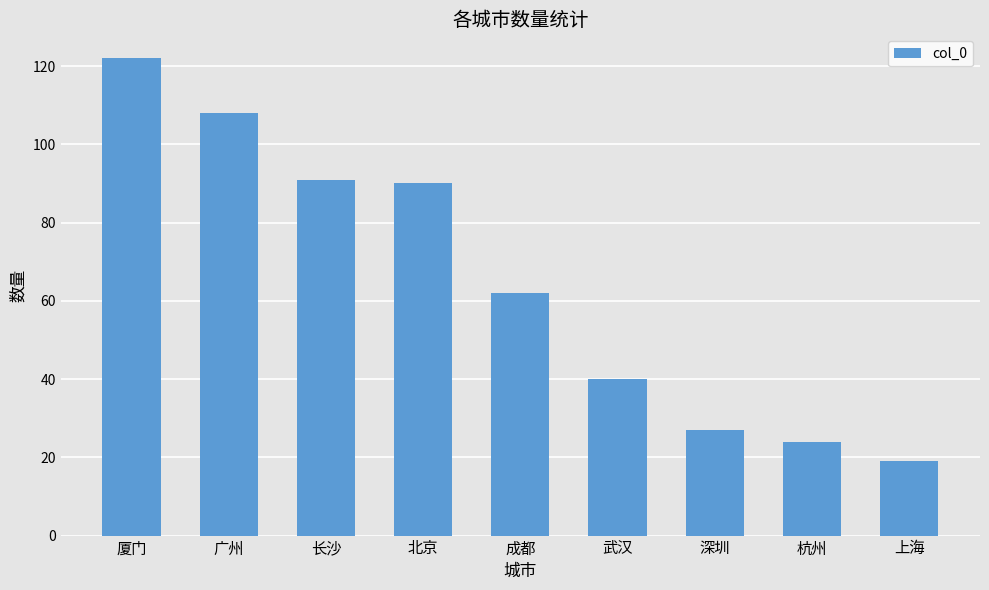

Are the bars grouped side by side (vs. stacked)?

No